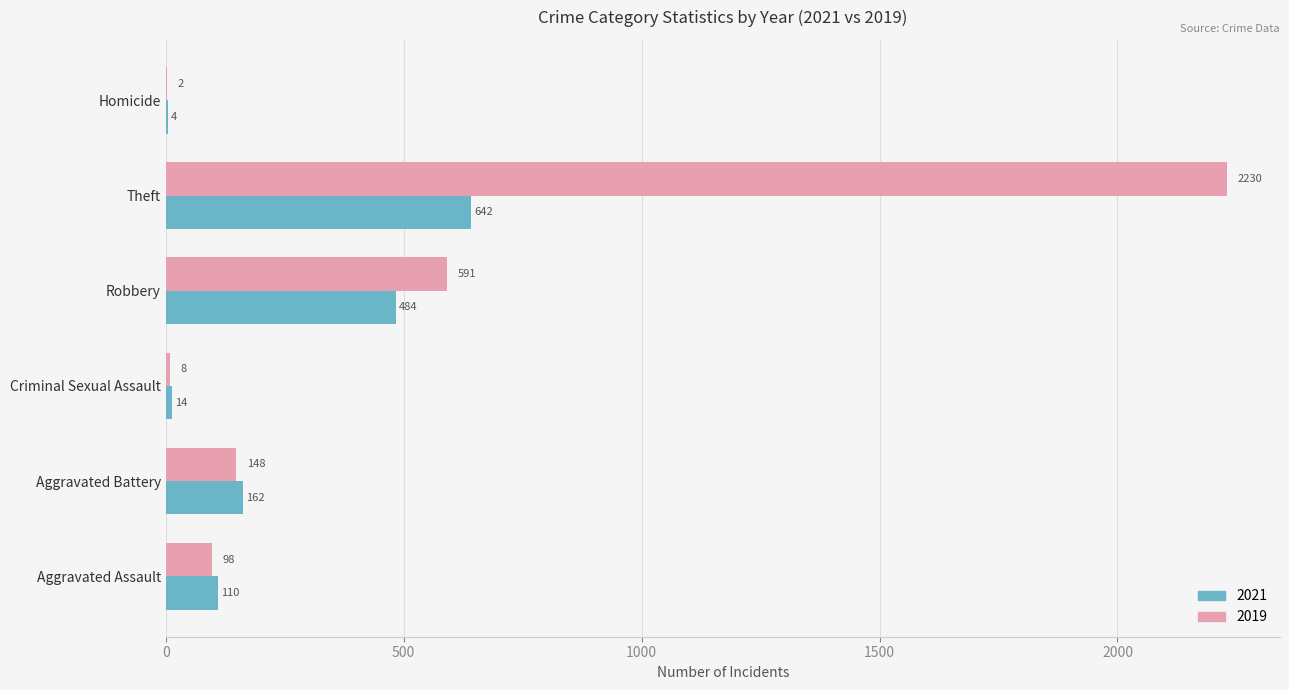

What is the sum of the 2019 values at Aggravated Battery and Theft?

2378